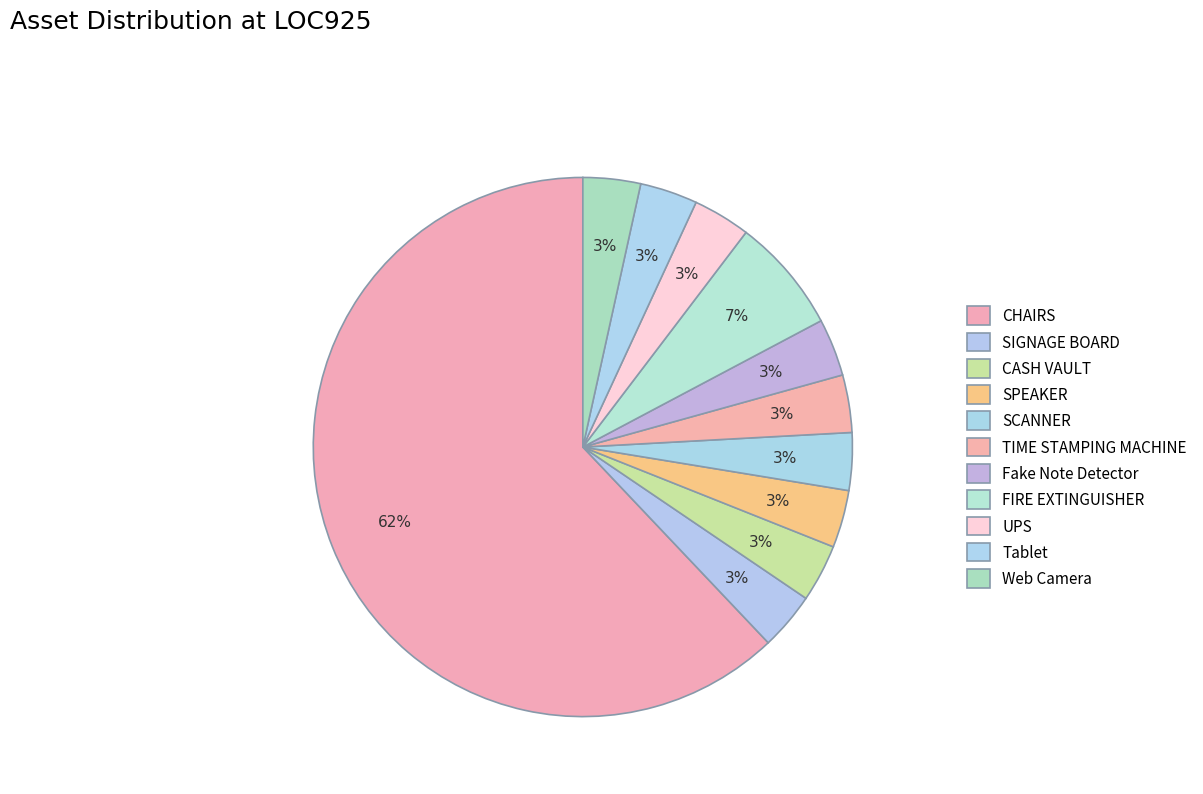

Between FIRE EXTINGUISHER and SIGNAGE BOARD, which is larger?

FIRE EXTINGUISHER